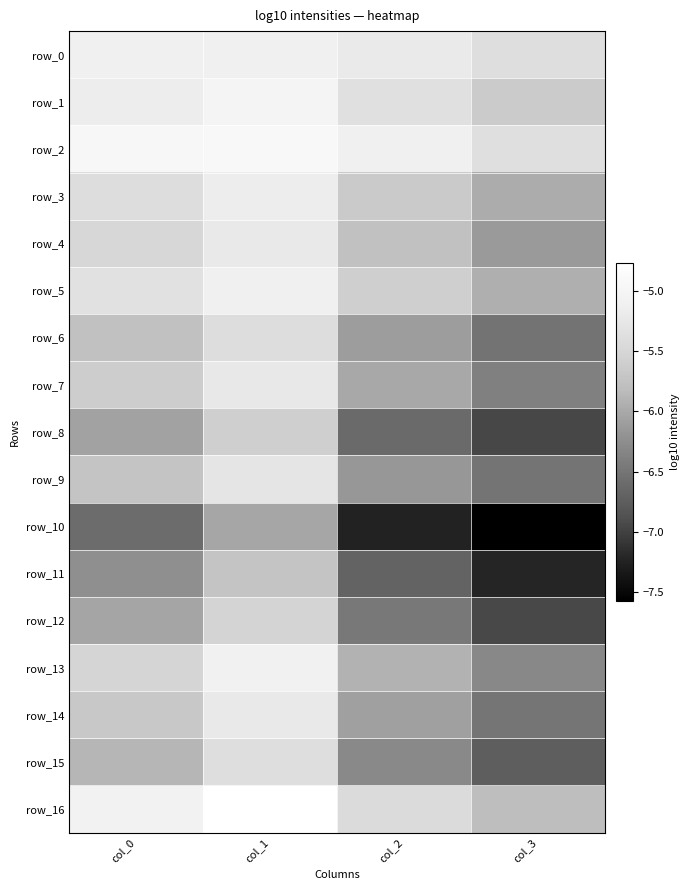

Rank the series by their maximum value, from highest to lowest.

row_16, row_2, row_1, row_13, row_0, row_5, row_3, row_4, row_14, row_7, row_9, row_15, row_6, row_12, row_8, row_11, row_10